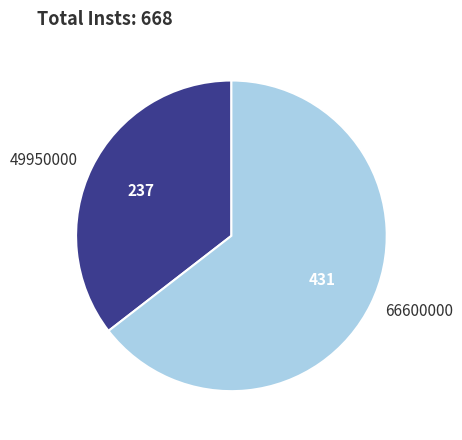

Combined, do 66600000 and 49950000 account for over 50%?

Yes